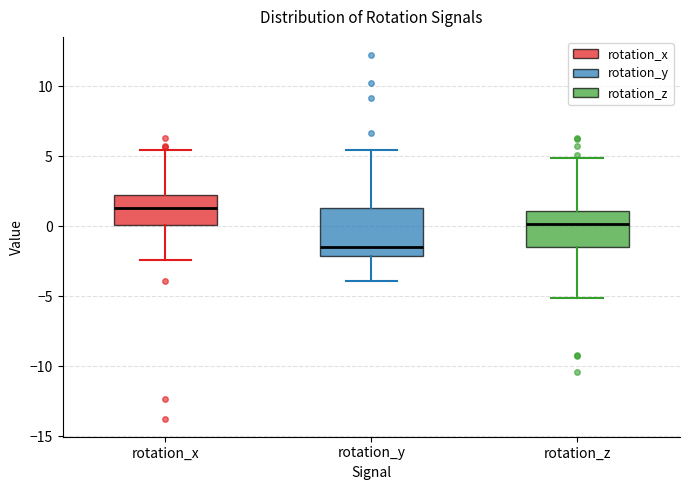

Reading left to right, read every box against the y-axis: the position of its median line, the range the box covers, and the ends of its whiskers. The values are not printed on the chart, so give them approximately, as read against the axis.

rotation_x: median 1.5, box 0.0 to 2.0, whiskers -2.5 to 5.5
rotation_y: median -1.5, box -2.0 to 1.5, whiskers -4.0 to 5.5
rotation_z: median 0.0, box -1.5 to 1.0, whiskers -5.0 to 5.0